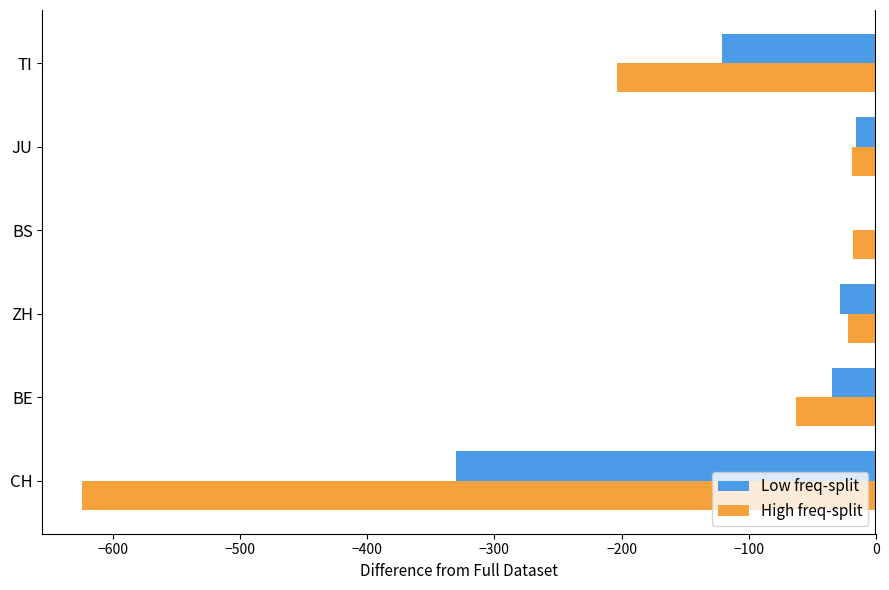

Is it true that High freq-split equals -19 at JU?

True